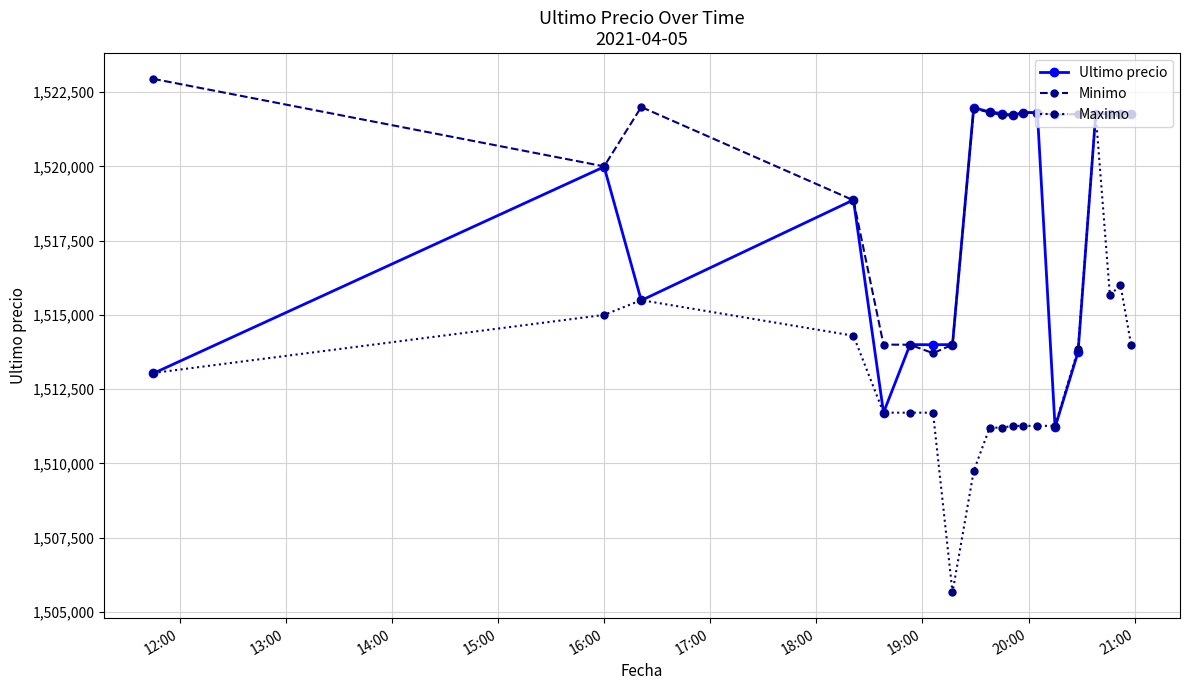

What is the value of the Ultimo precio point at the 5th from the left?

1511710.0